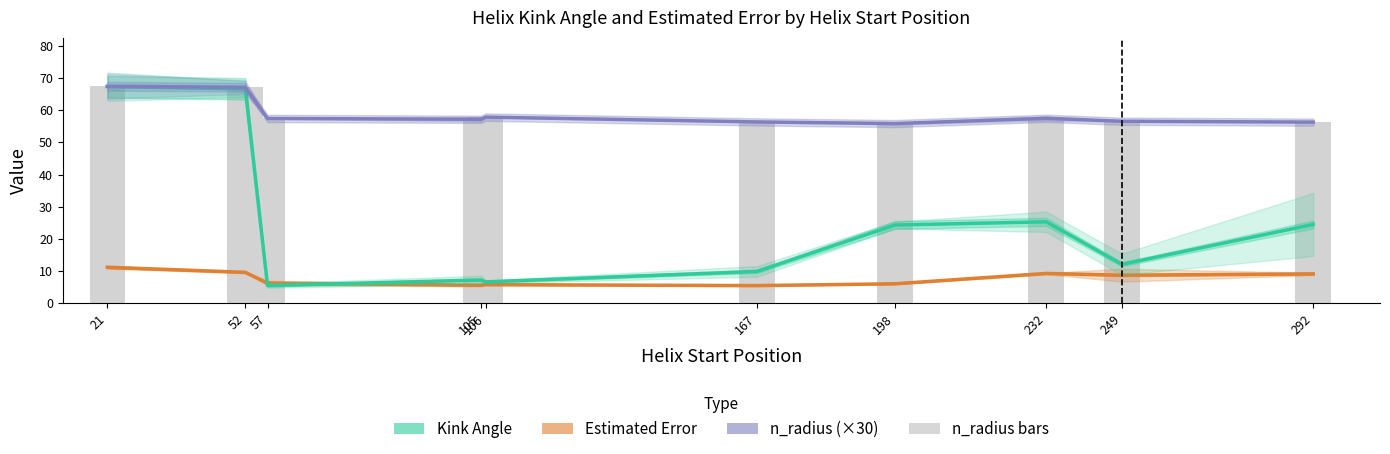

What is the spread (max minus min) of values at 106?

52.2